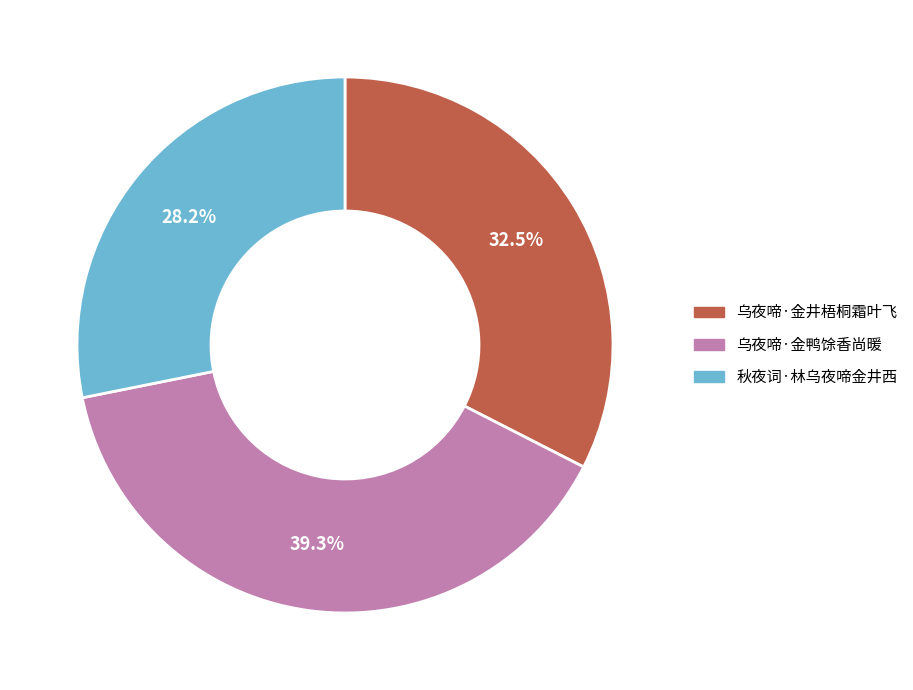

Which category has the biggest portion of the pie?

乌夜啼·金鸭馀香尚暖